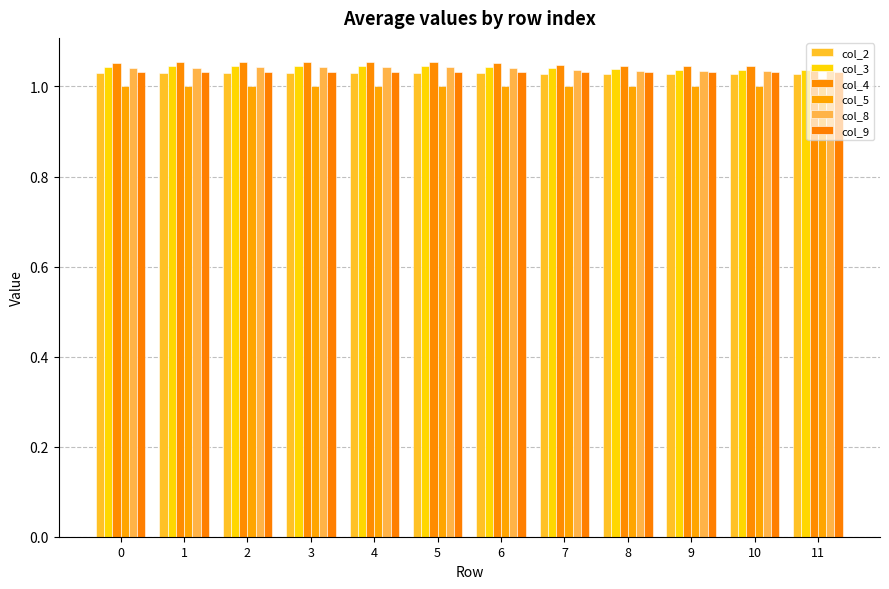

Which series has the largest total across all categories?

col_4